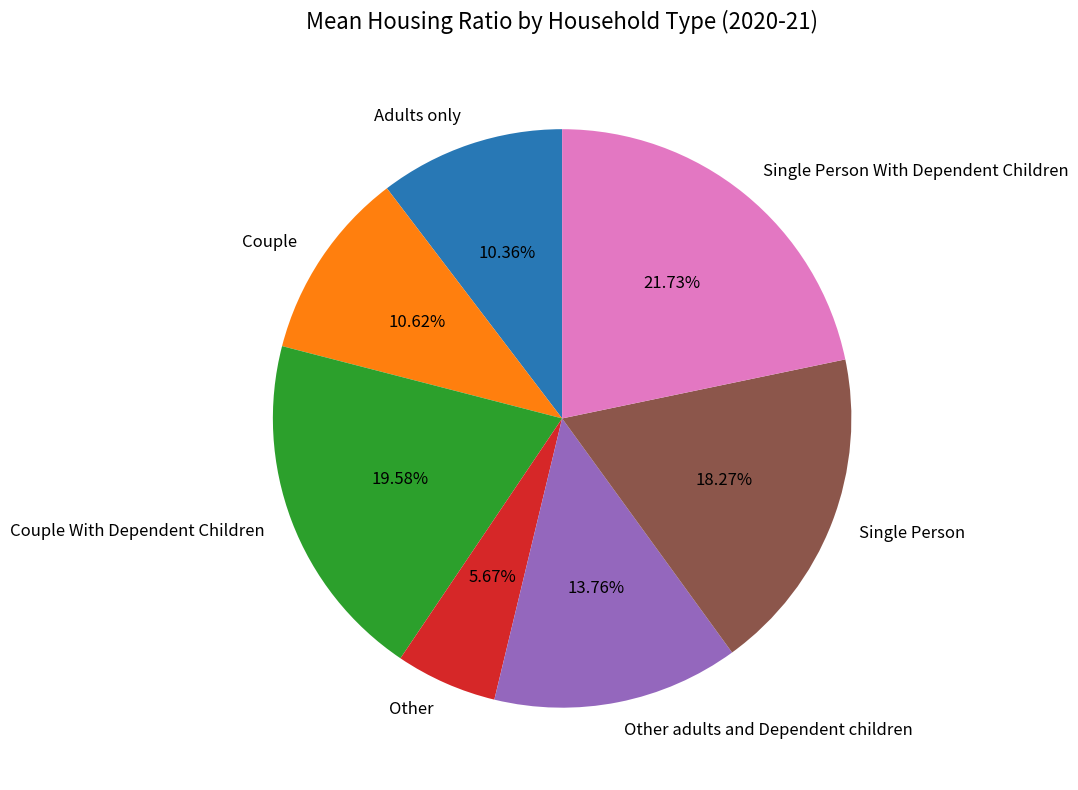

What percentage is the Couple With Dependent Children slice, to the nearest percent?

20%